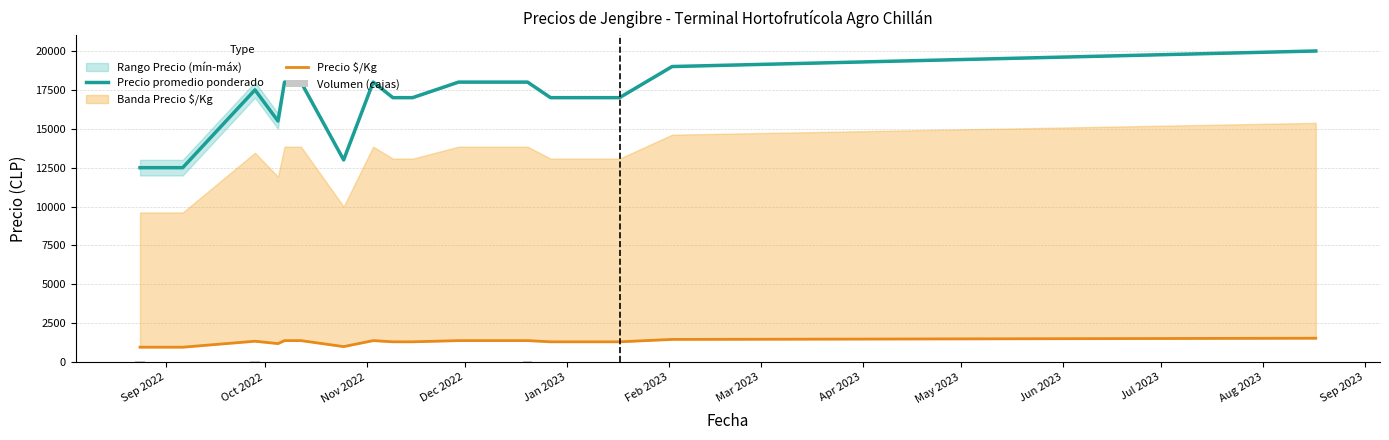

Does the chart contain any negative values?

No